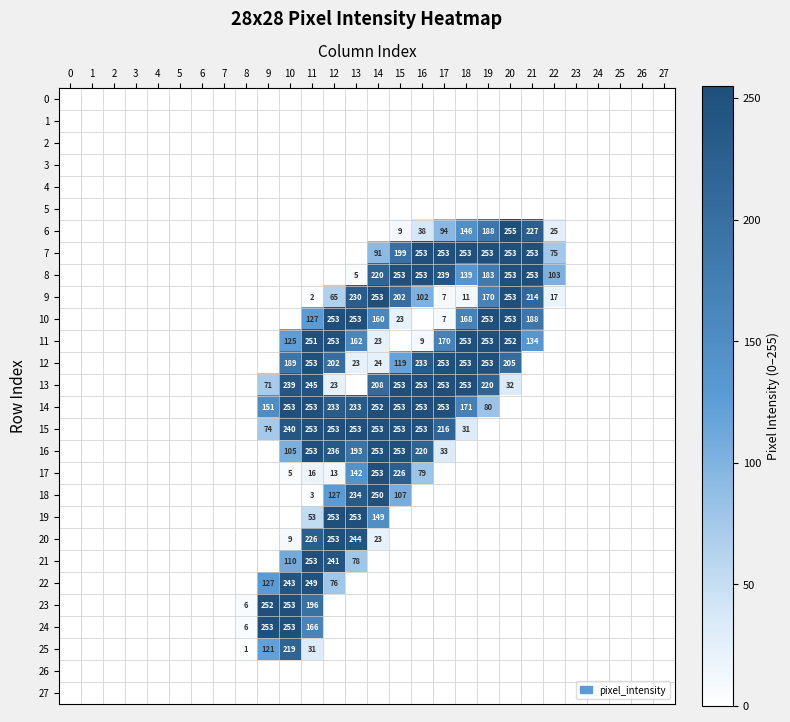

At which category is the sum across all series the highest?

11